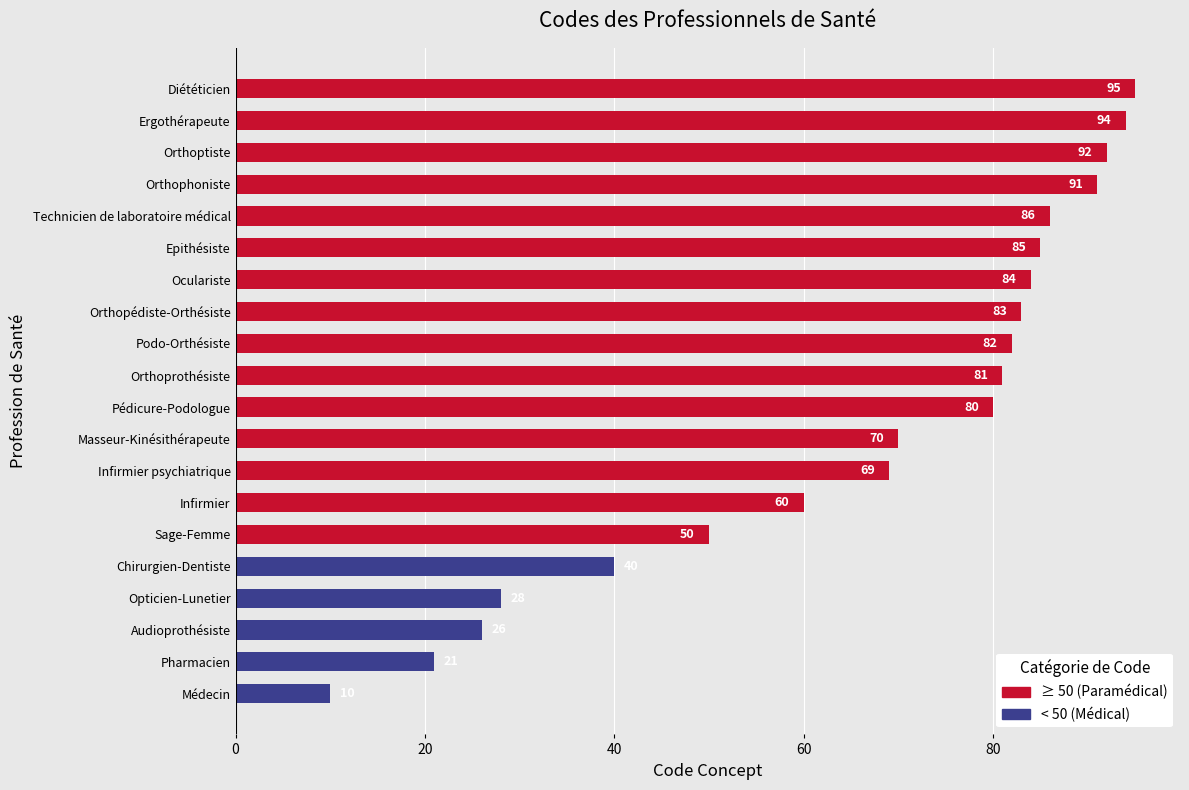

Reading left to right, transcribe all the data shown in this chart.

Médecin=10	Pharmacien=21	Audioprothésiste=26	Opticien-Lunetier=28	Chirurgien-Dentiste=40	Sage-Femme=50	Infirmier=60	Infirmier psychiatrique=69	Masseur-Kinésithérapeute=70	Pédicure-Podologue=80	Orthoprothésiste=81	Podo-Orthésiste=82	Orthopédiste-Orthésiste=83	Oculariste=84	Epithésiste=85	Technicien de laboratoire médical=86	Orthophoniste=91	Orthoptiste=92	Ergothérapeute=94	Diététicien=95